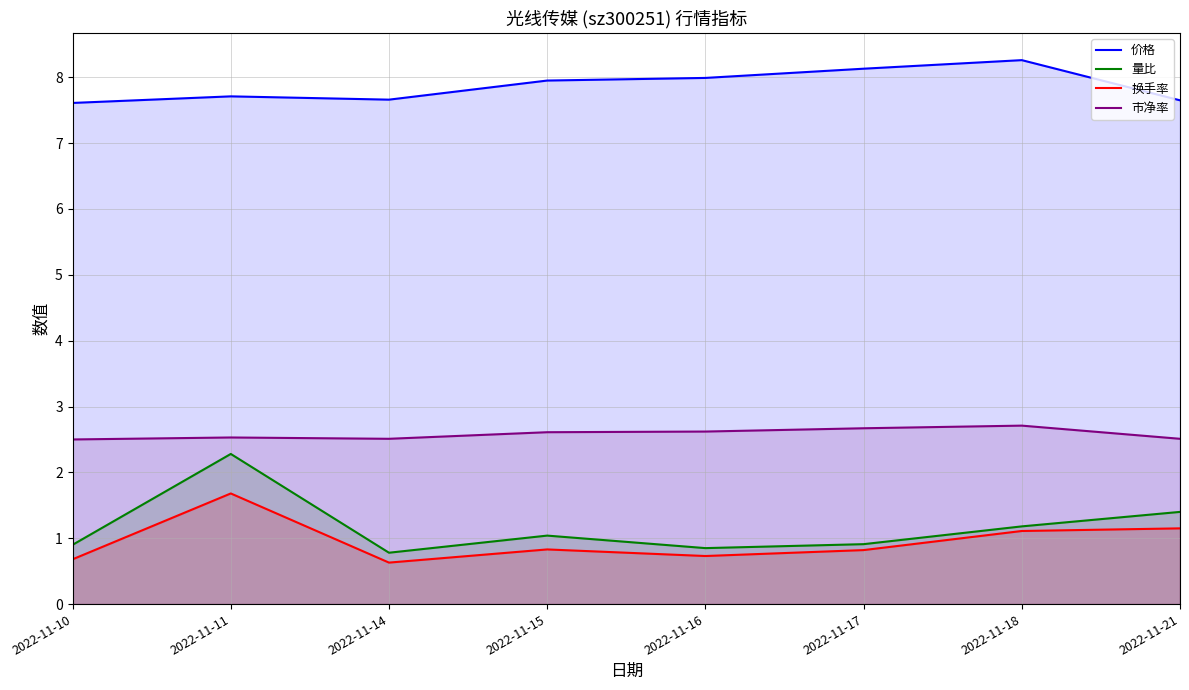

Which series has the largest total across all categories?

价格